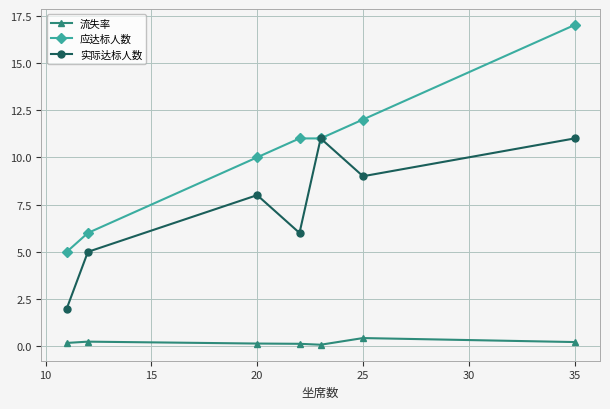

What is the sum of all 流失率 values?

1.5